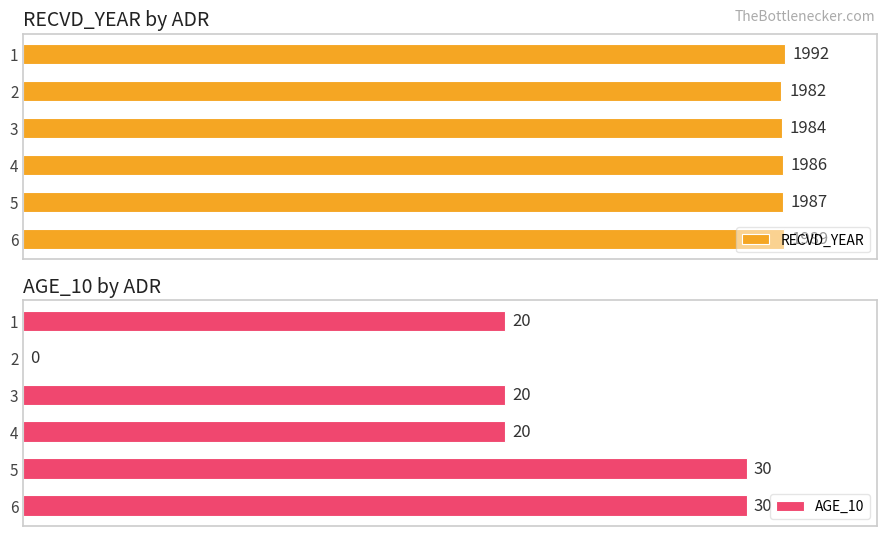

Rank the categories by RECVD_YEAR value from lowest to highest.

2, 3, 4, 5, 6, 1